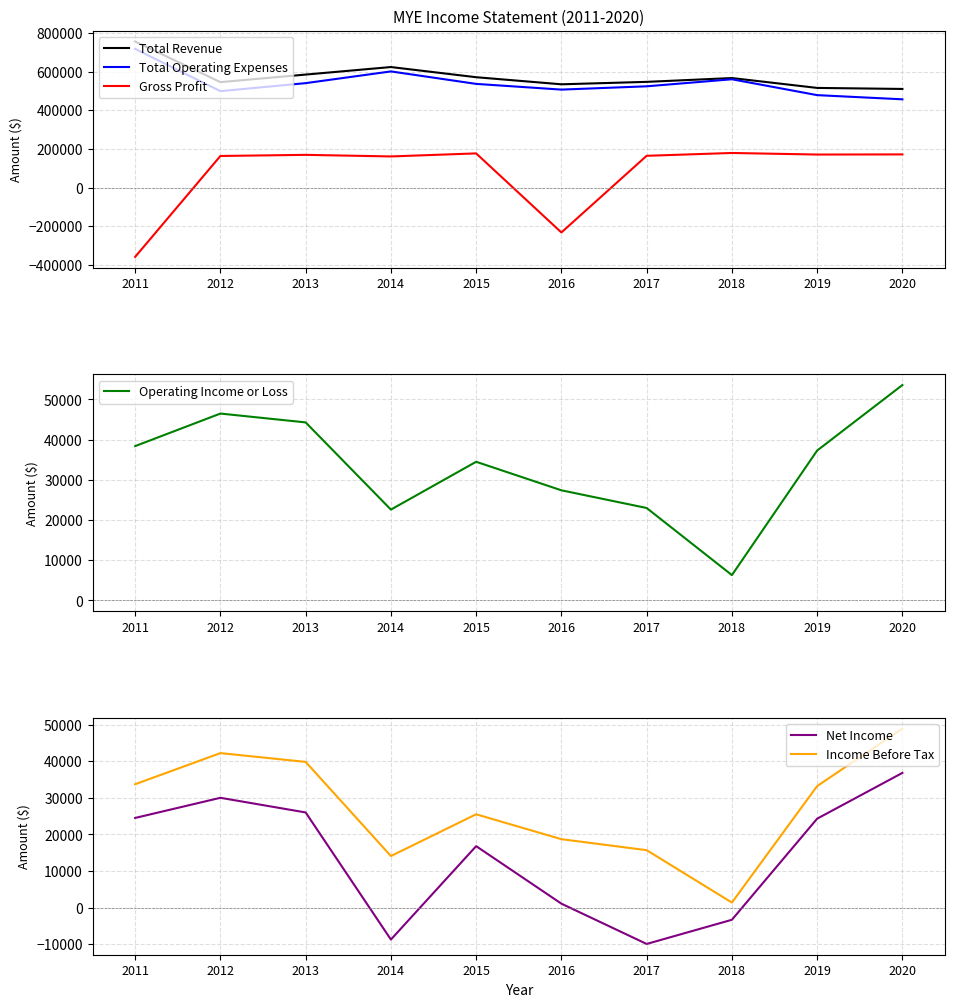

True or false: Operating Income or Loss and Net Income intersect in this chart.

False